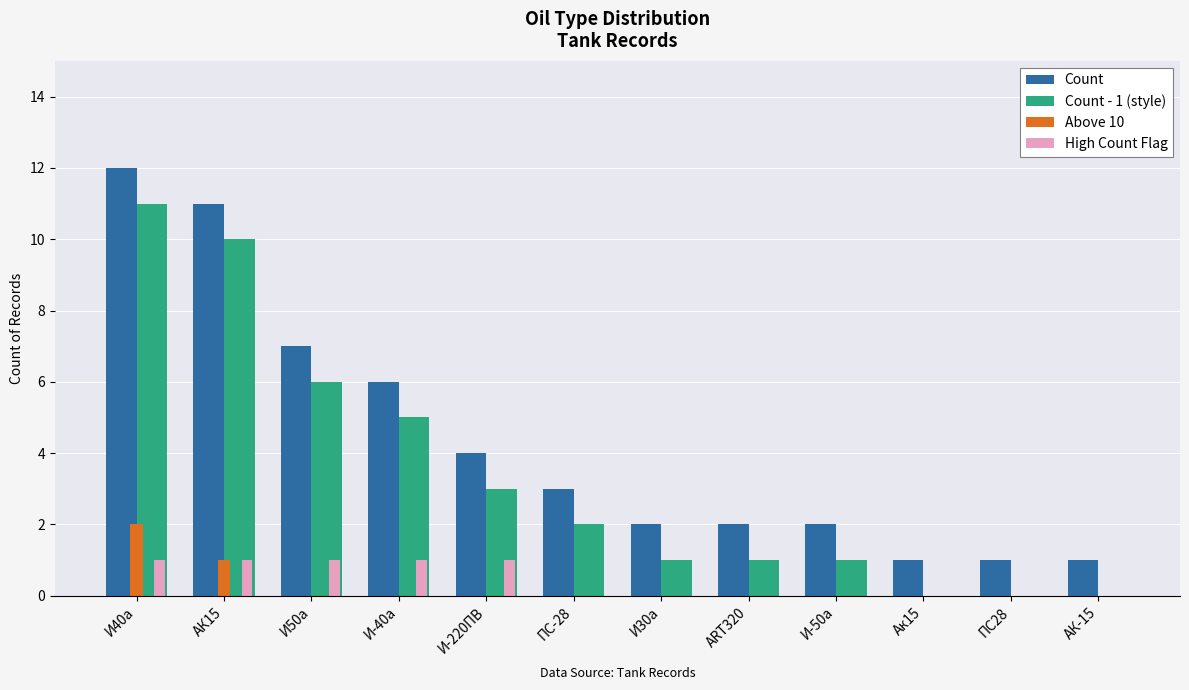

Count the number of categories in the chart.

12